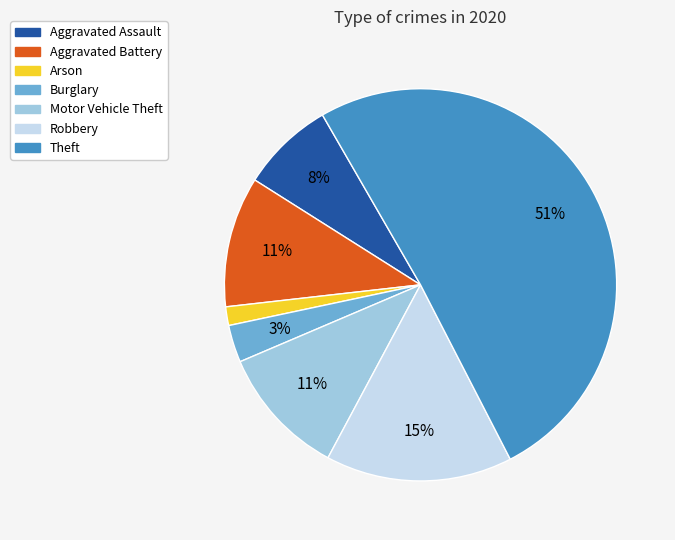

To the nearest percent, what is the average slice percentage?

14%